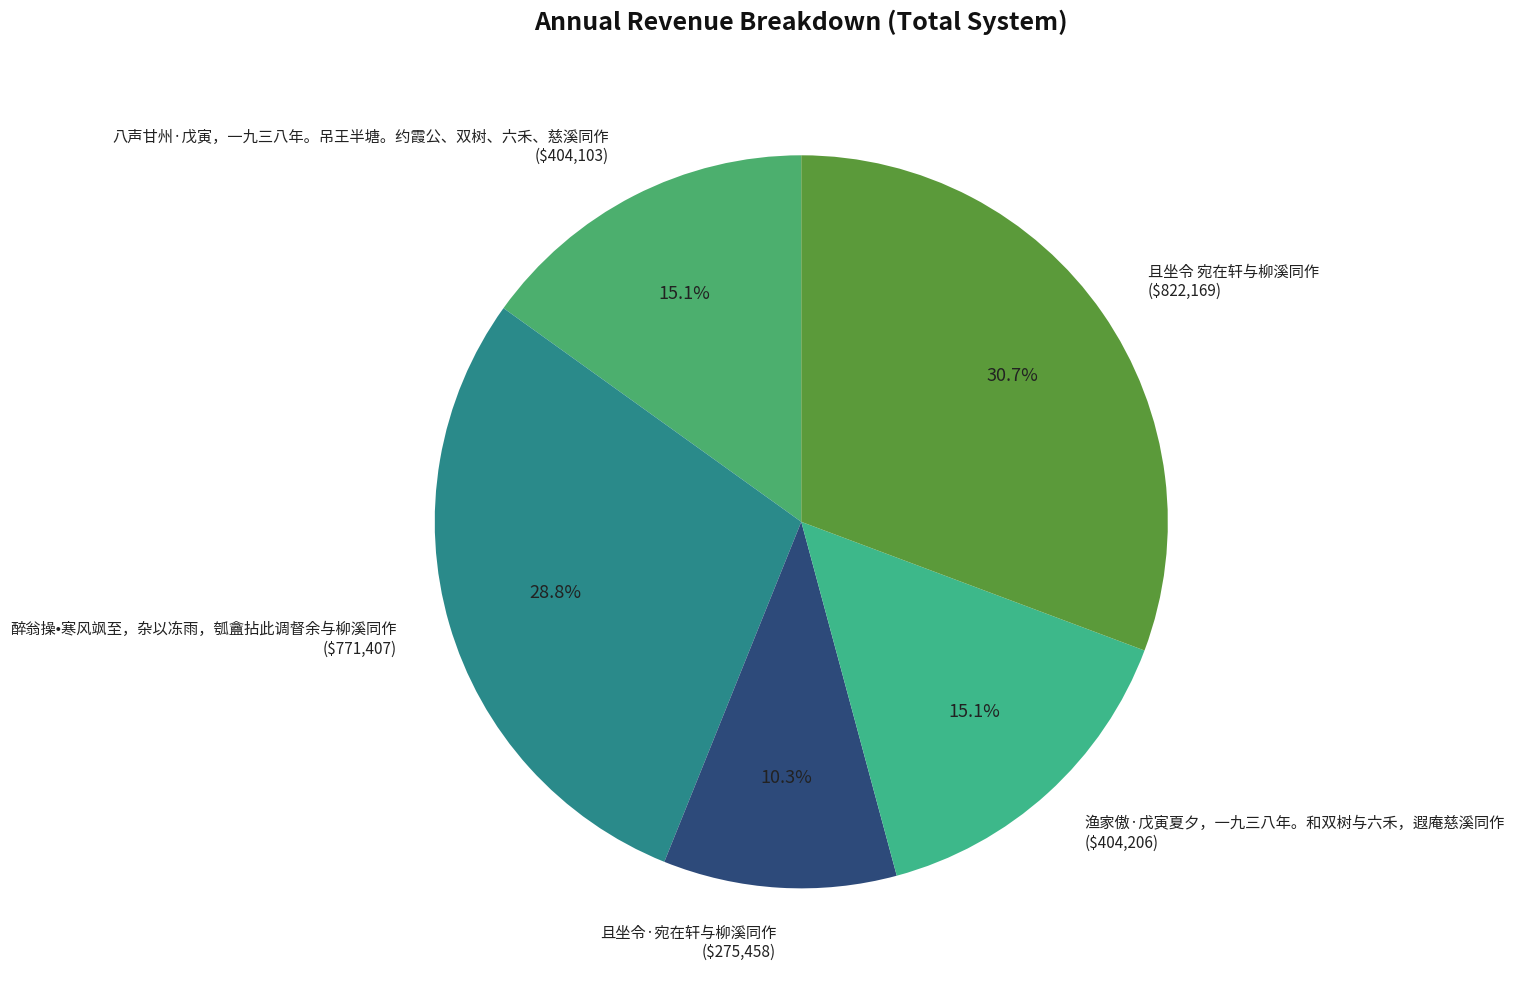

What is the ratio of the value at 且坐令·宛在轩与柳溪同作 to the value at 八声甘州·戊寅，一九三八年。吊王半塘。约霞公、双树、六禾、慈溪同作?

0.7